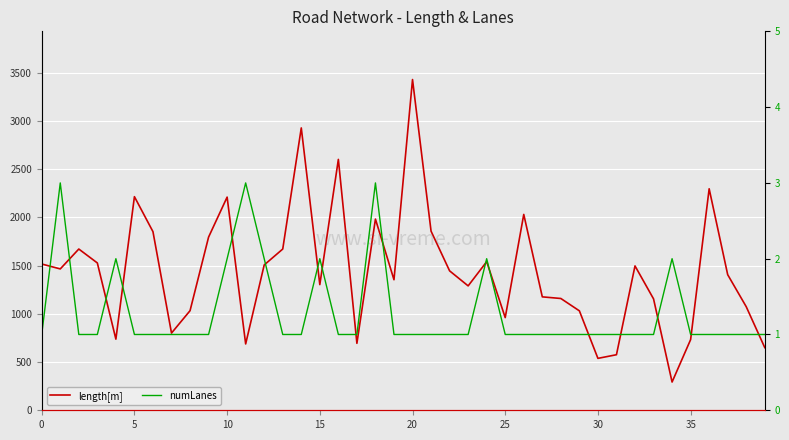

Which series has the largest total across all categories?

length[m]